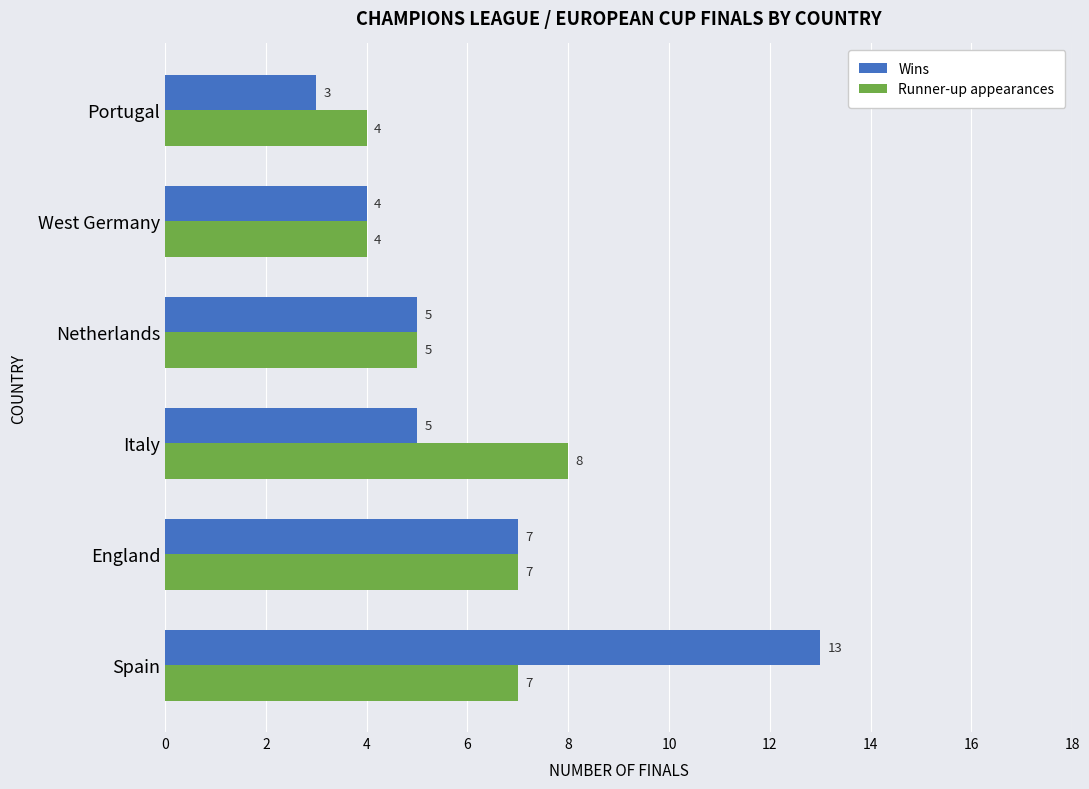

What is the highest value of the Runner-up appearances series?

8